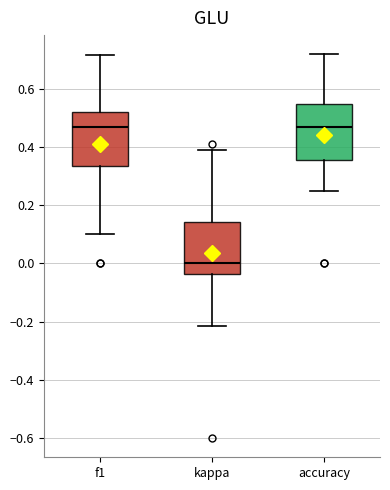

Reading left to right, transcribe this box plot: for each box, give where its median line is, the range the box spans, and where its two whiskers end, as read against the y-axis. The values are not printed on the chart, so give them approximately, as read against the axis.

f1: median 0.46, box 0.34 to 0.52, whiskers 0.10 to 0.72
kappa: median 0.00, box -0.04 to 0.14, whiskers -0.22 to 0.40
accuracy: median 0.46, box 0.36 to 0.54, whiskers 0.26 to 0.72